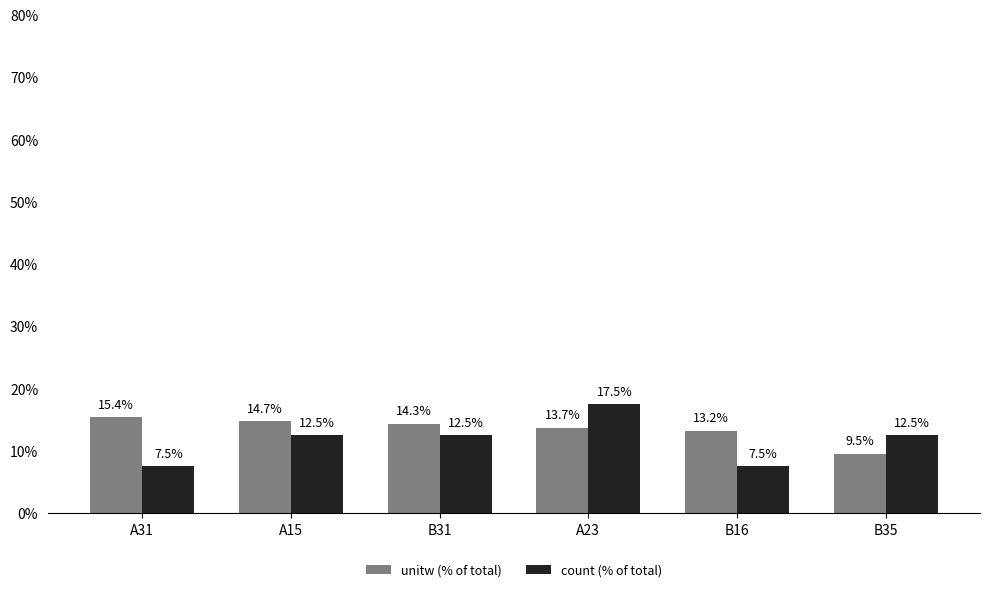

Rank the categories by unitw (% of total) value from lowest to highest.

B35, B16, A23, B31, A15, A31